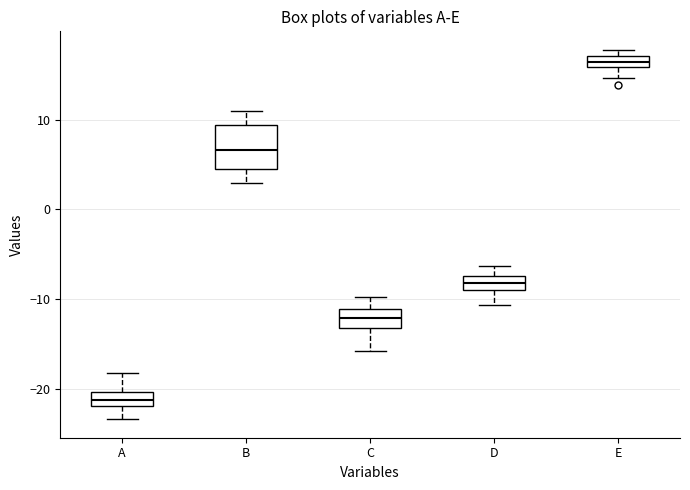

Which box is the tallest, from its lower edge to its upper edge?

B